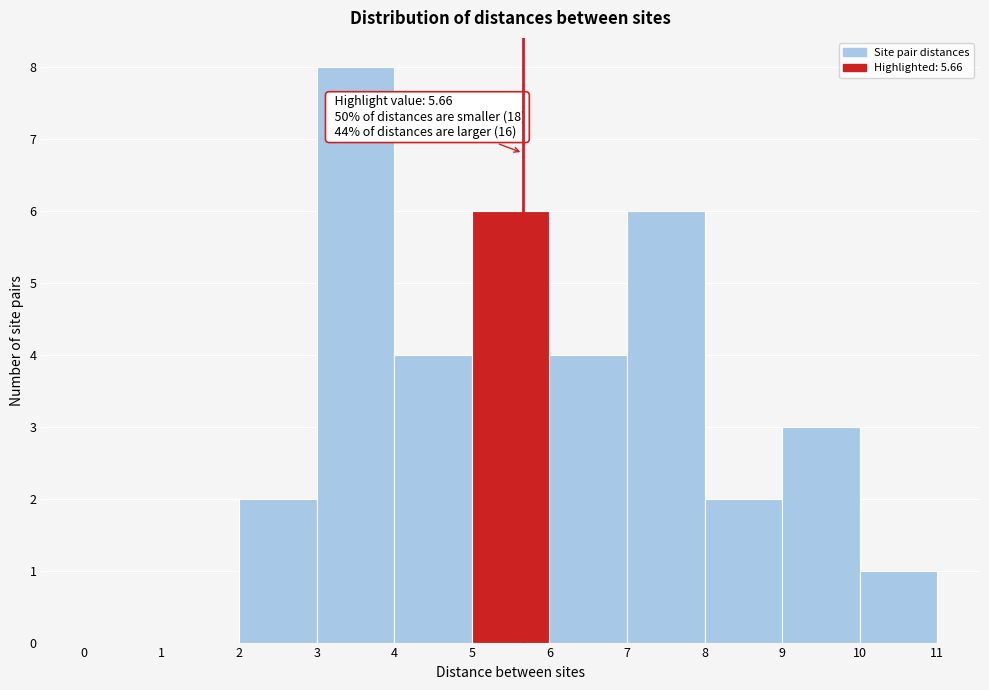

Over which range of the x-axis is the bar tallest?

3 to 4